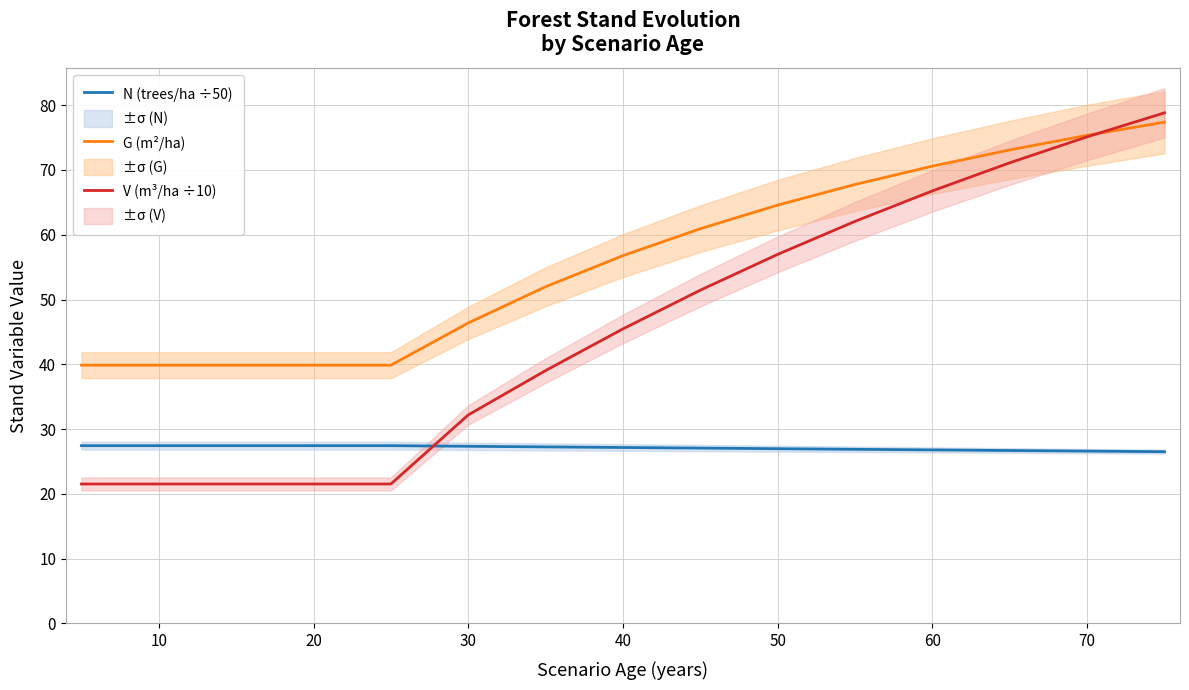

What is the maximum value for G (m²/ha)?

77.4